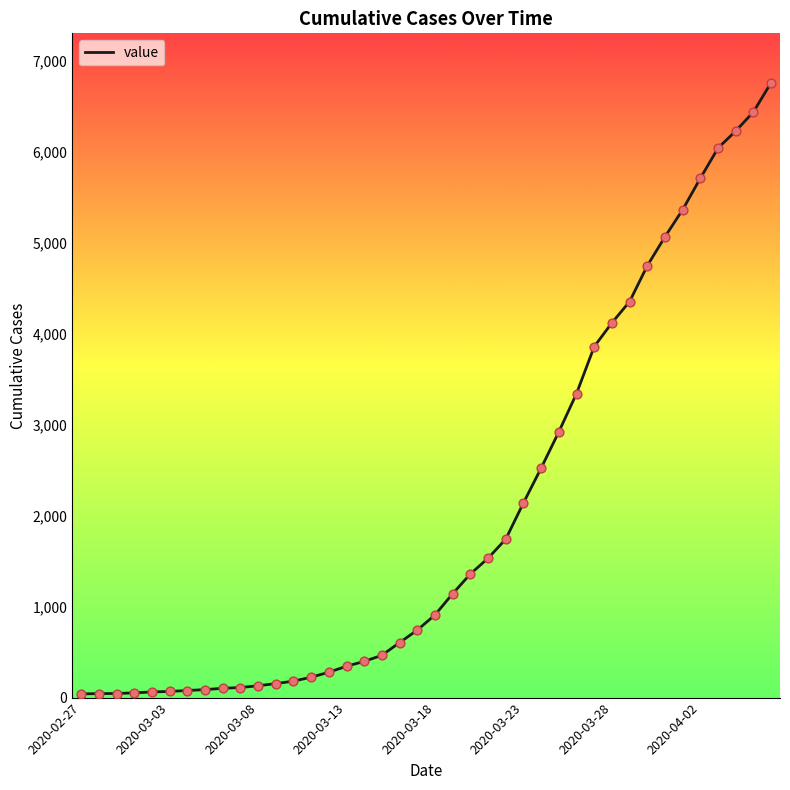

What is the maximum value shown in the chart?

6760